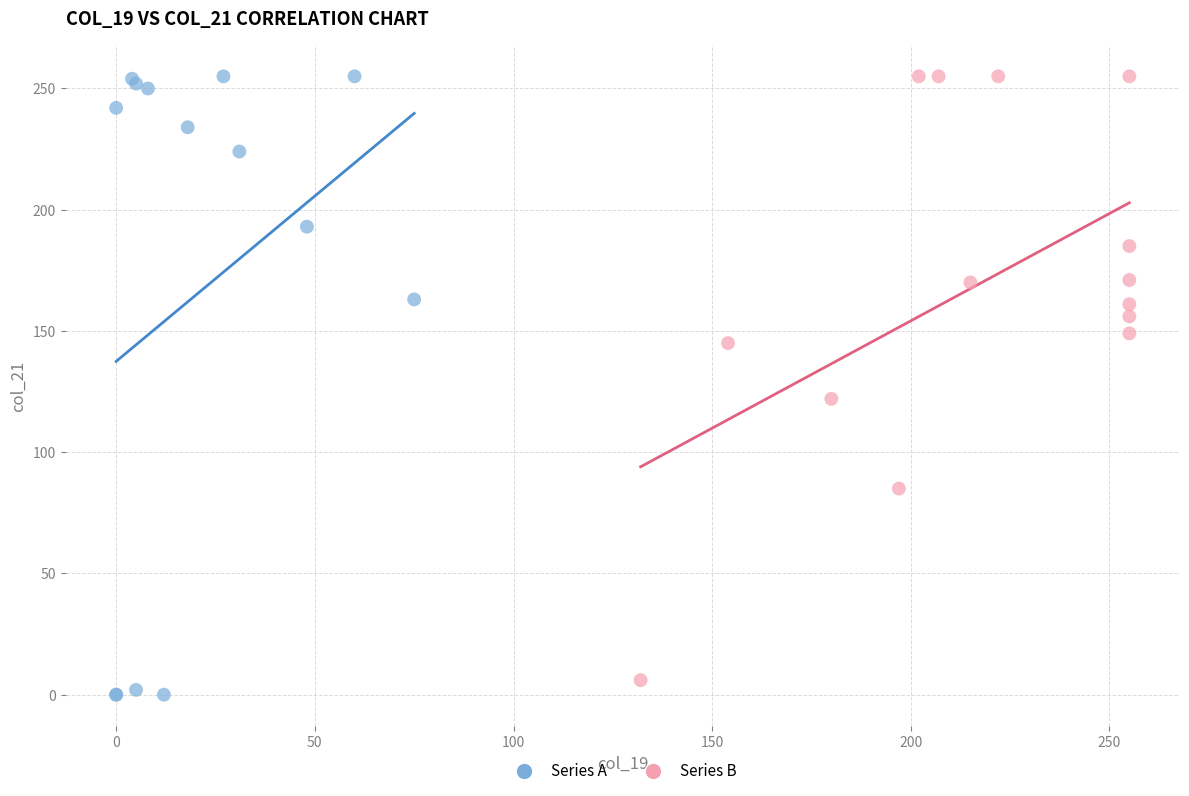

Which series has the widest spread of Y values?

Series A